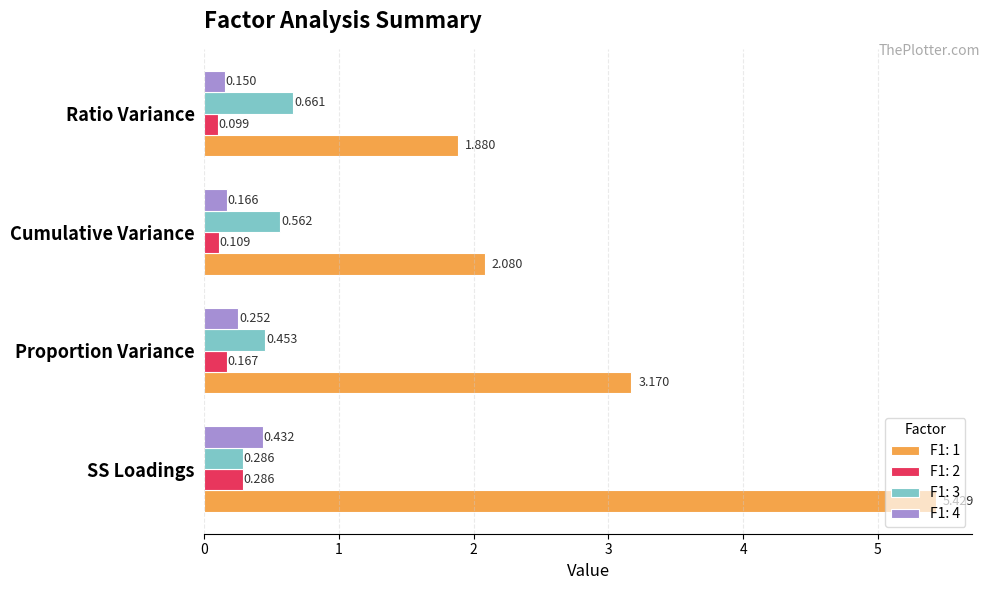

Rank the categories by F1: 4 value from highest to lowest.

SS Loadings, Proportion Variance, Cumulative Variance, Ratio Variance